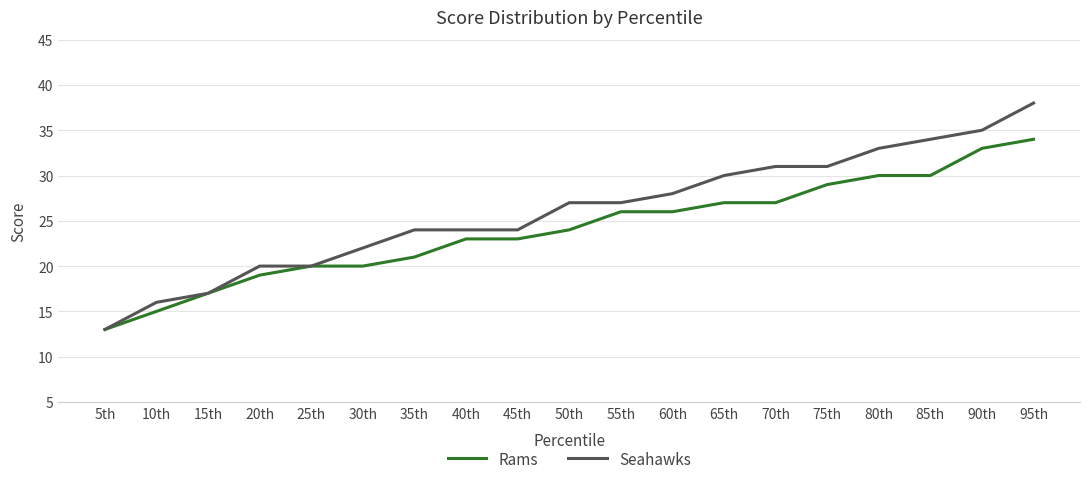

What position from the left is 55th?

11